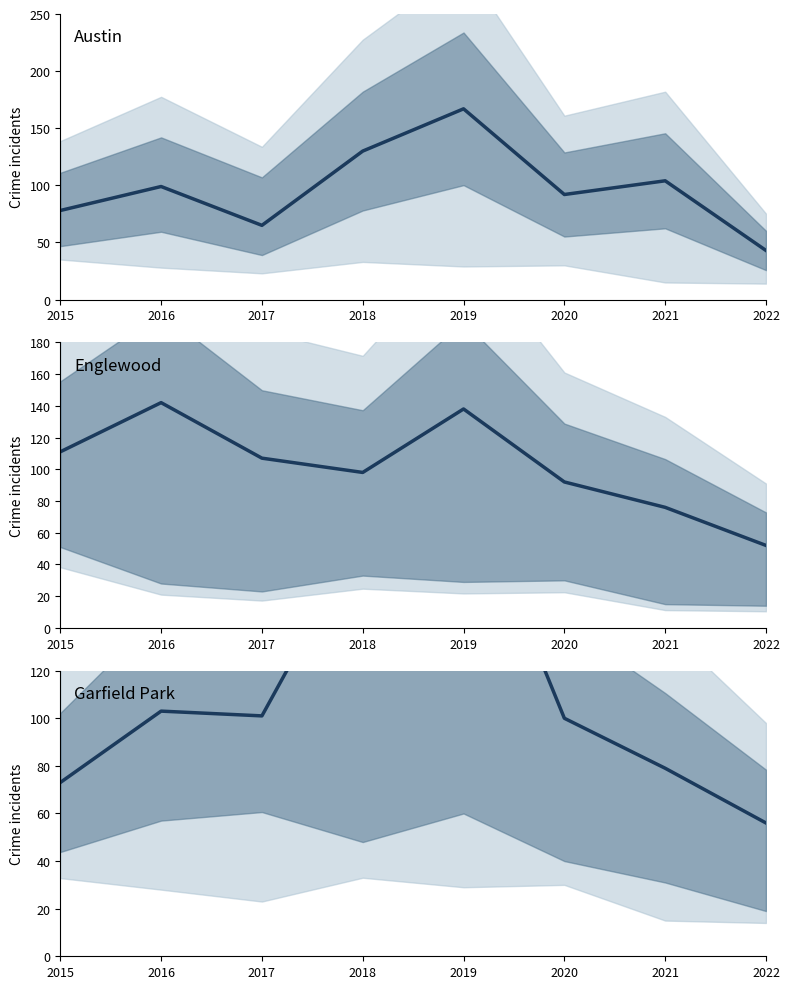

At how many categories does at least one series exceed 129?

3